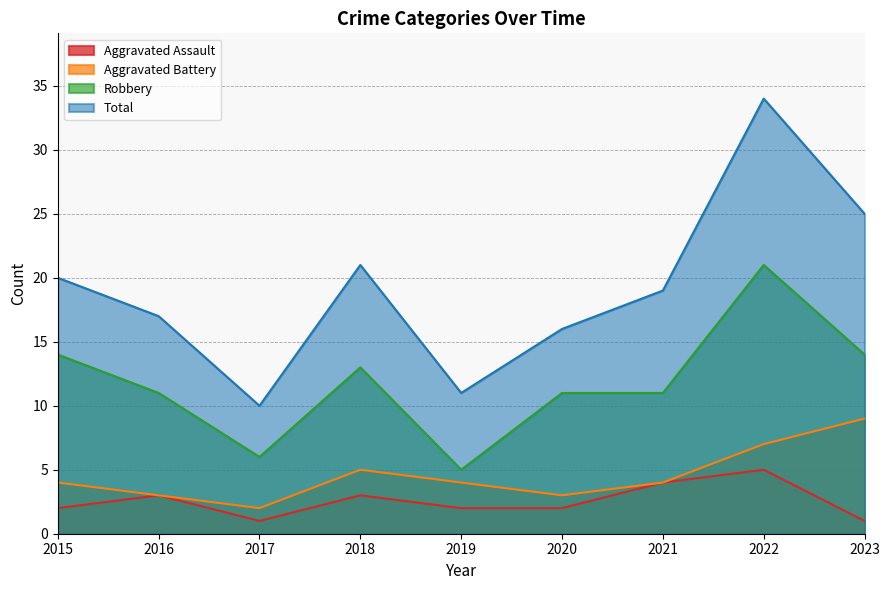

How many data points does each series have?

9